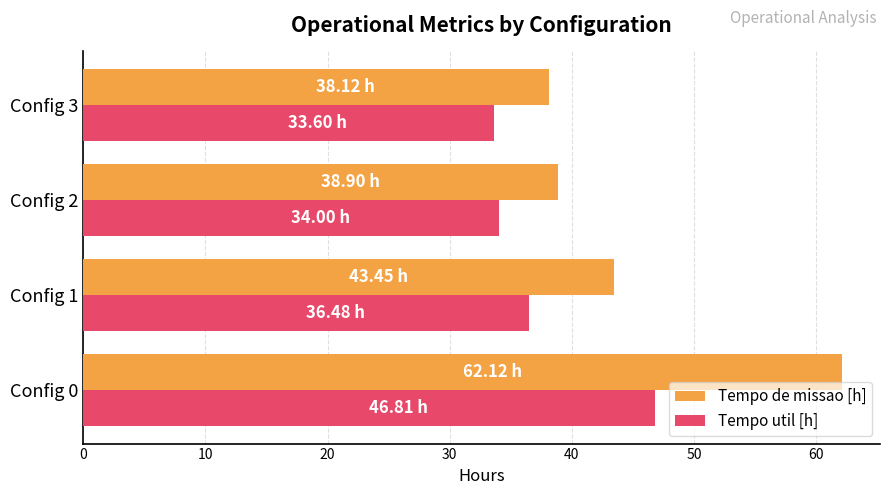

List the labels in order of Tempo de missao [h] value, largest first.

Config 0, Config 1, Config 2, Config 3